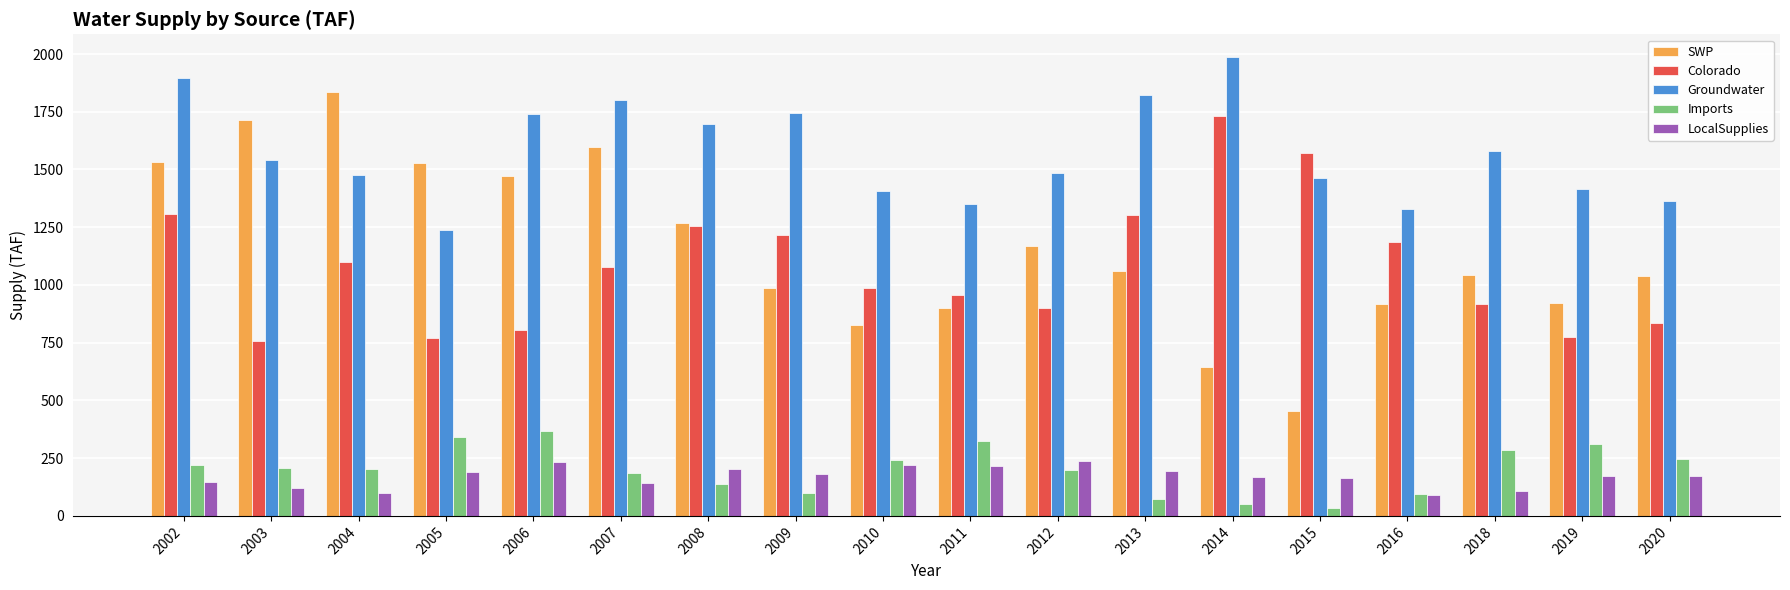

What is the difference between the maximum and minimum values in the Imports series?

330.6